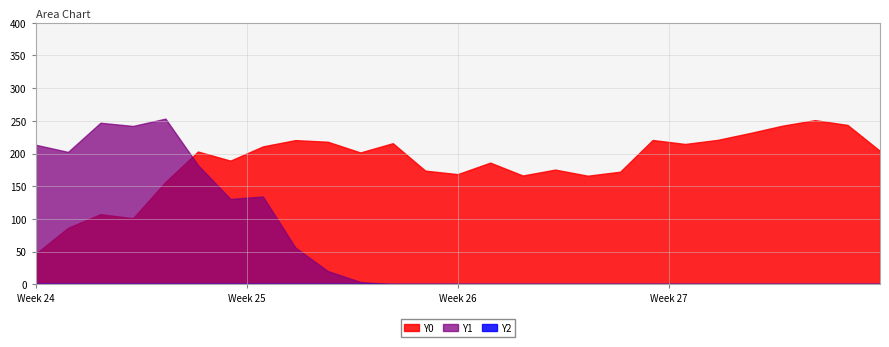

Which series has the largest range (max minus min)?

Y1